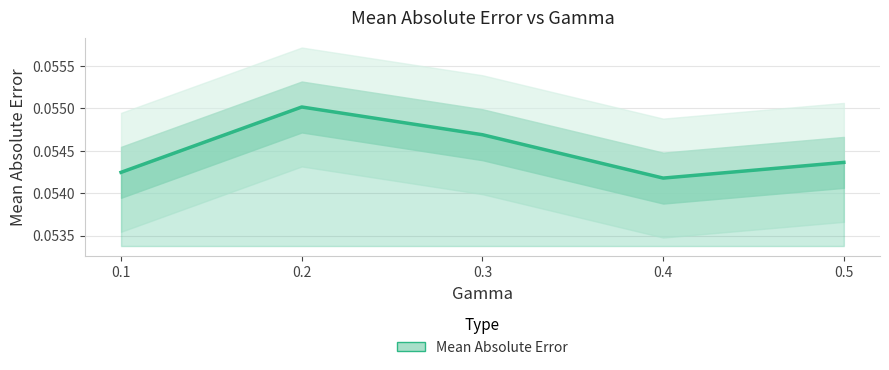

How many lines are shown in the chart?

1